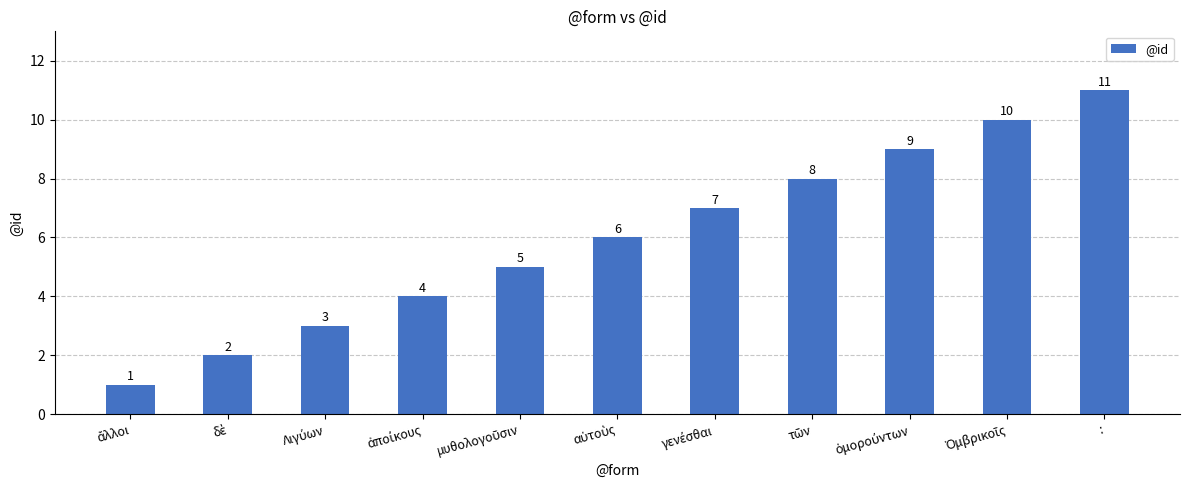

What is the value of the 5th bar from the left?

5